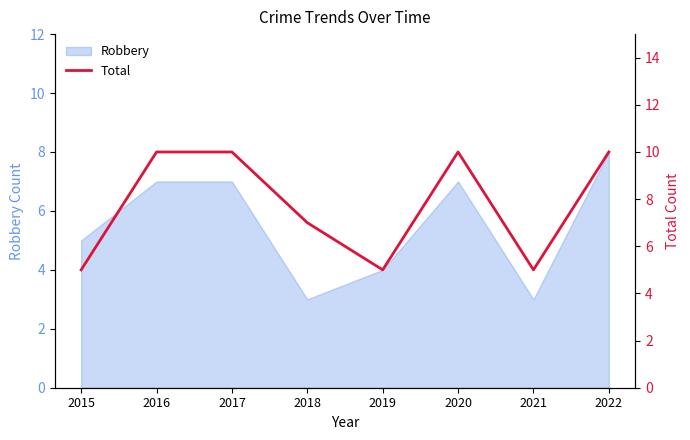

The value of Robbery at 2021 is 5. True or false?

False